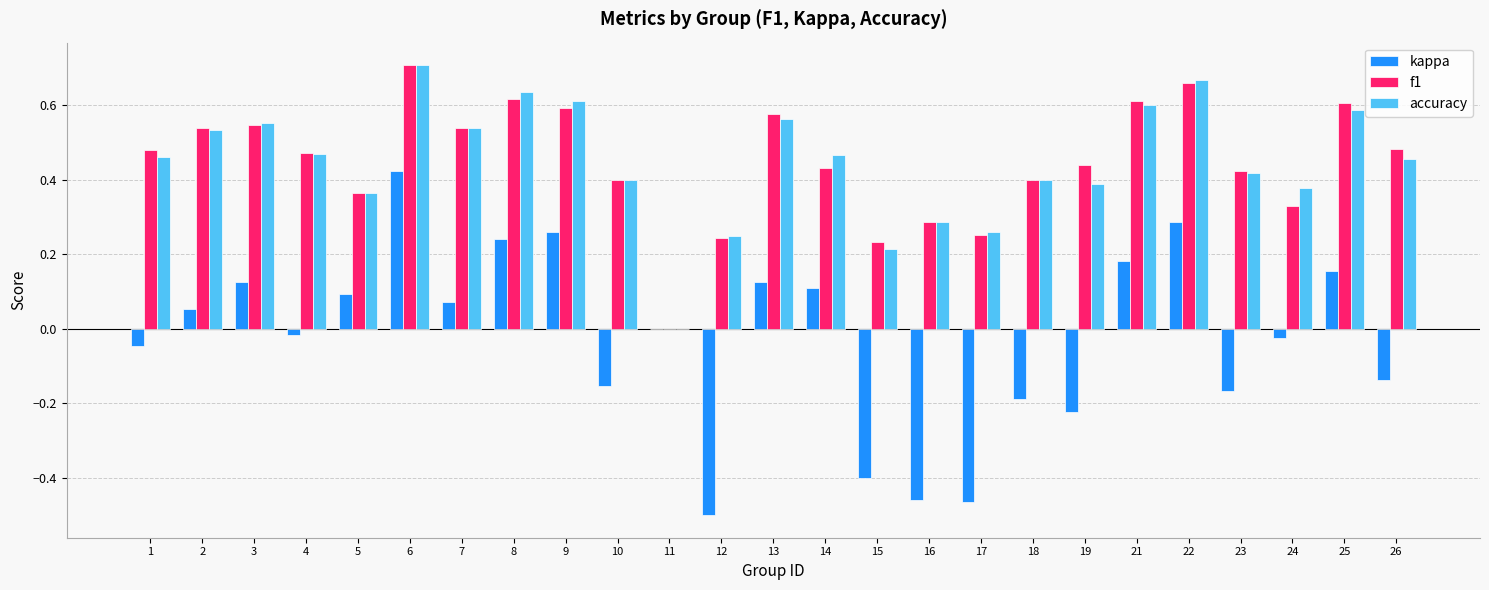

Which category has the highest value across all series?

6